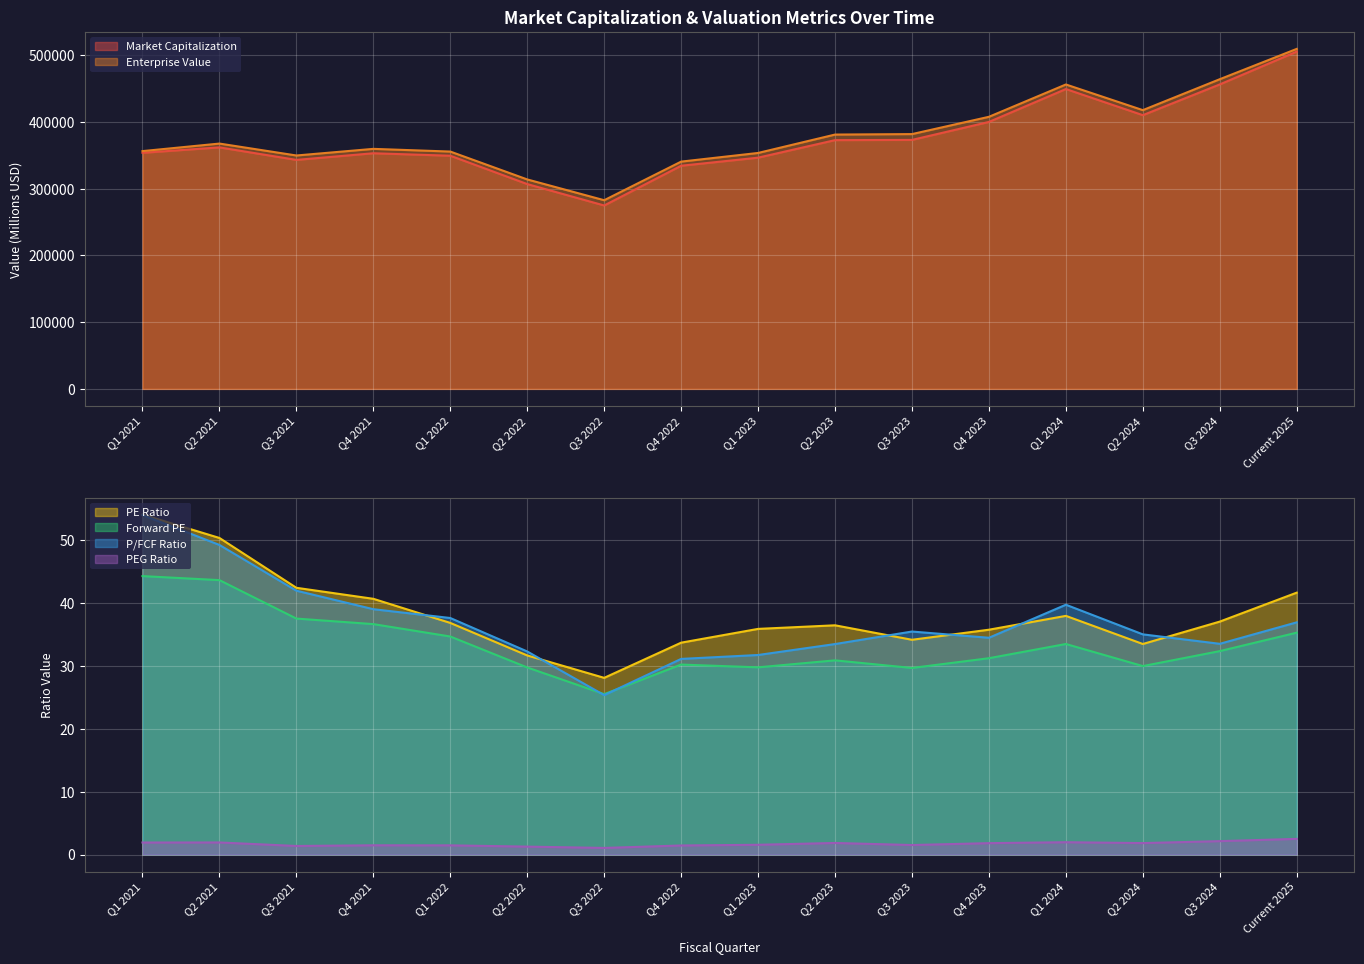

True or false: Forward PE and PE Ratio intersect in this chart.

False